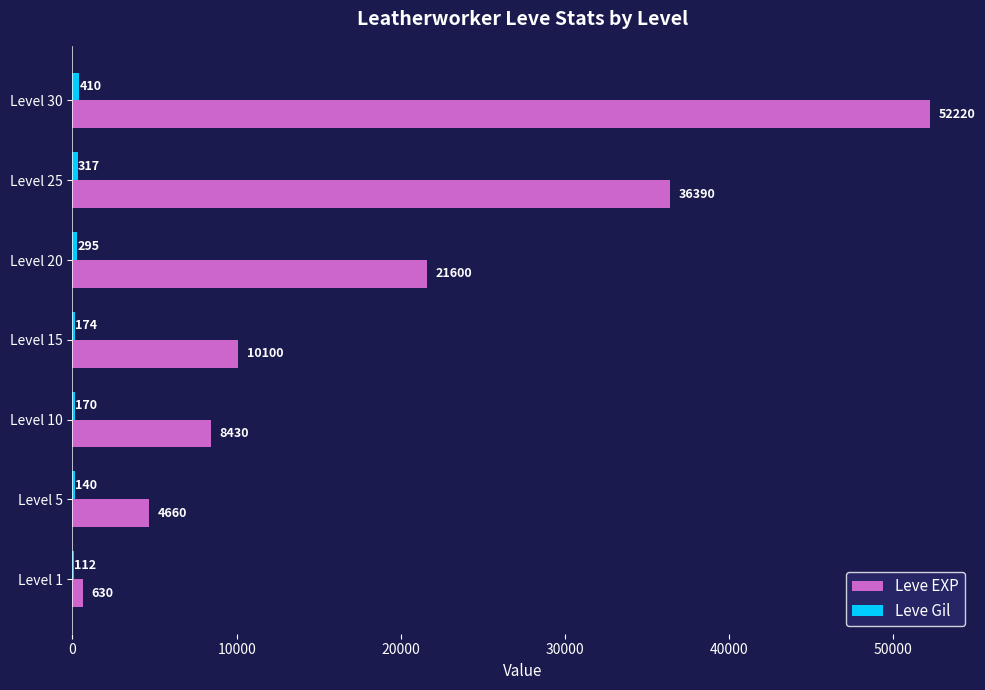

Which series changed the most between Level 10 and Level 20?

Leve EXP